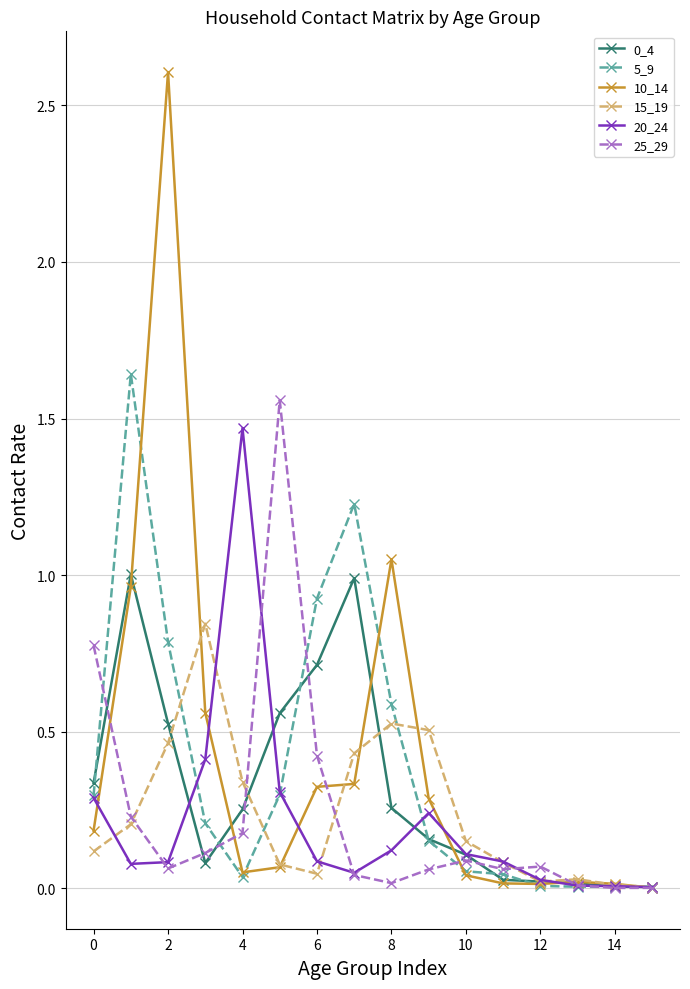

Which series has the largest range (max minus min)?

10_14